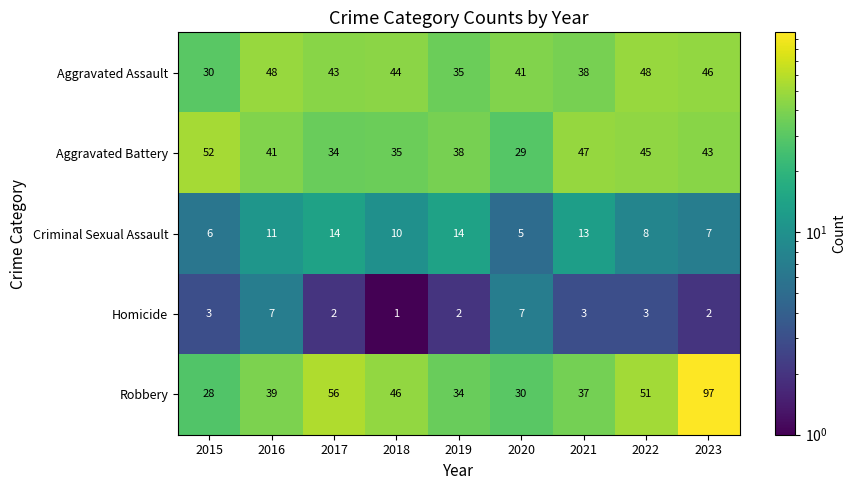

The Aggravated Battery series shows 34 at 2017. True or false?

True